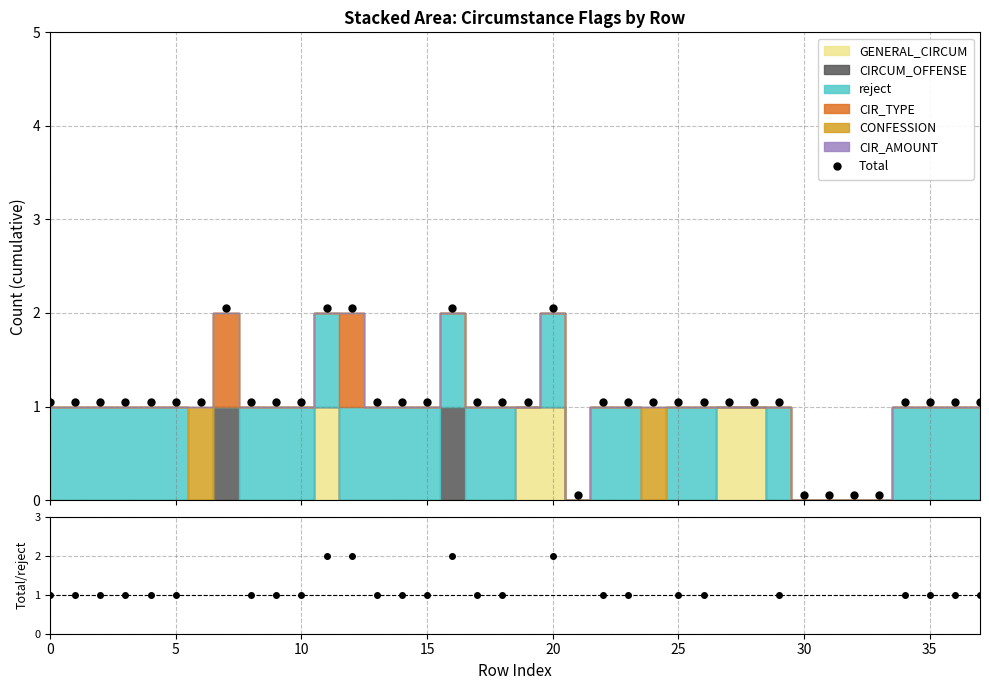

What is the sum of the Total values at 36 and 12?

3.1